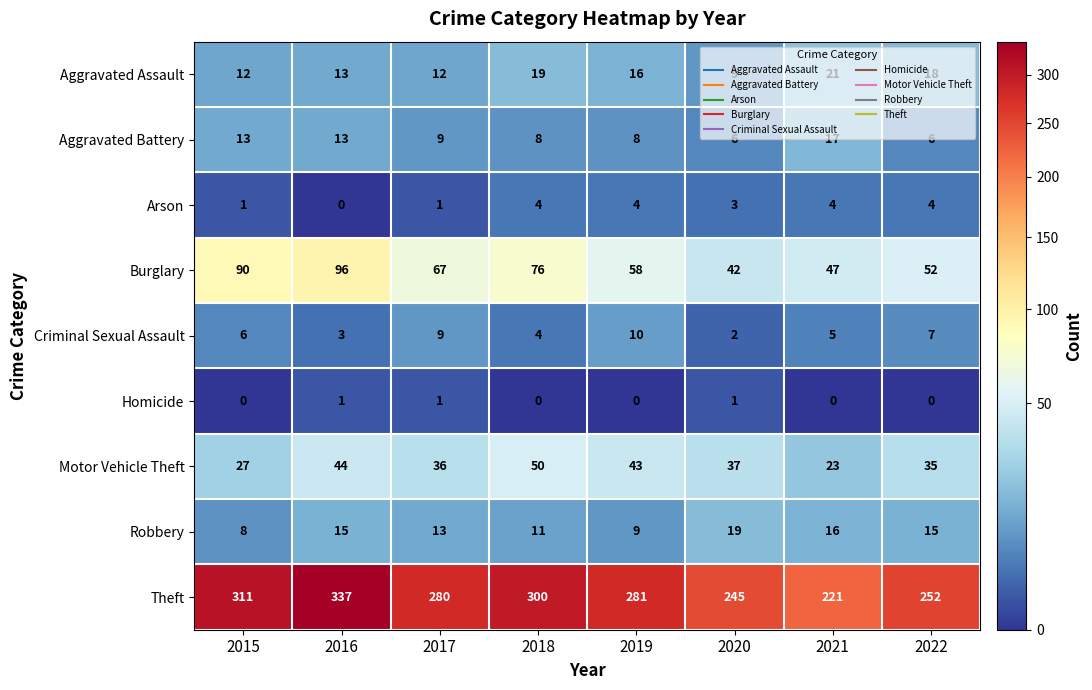

Rank the series by their maximum value, from highest to lowest.

Theft, Burglary, Motor Vehicle Theft, Aggravated Assault, Robbery, Aggravated Battery, Criminal Sexual Assault, Arson, Homicide